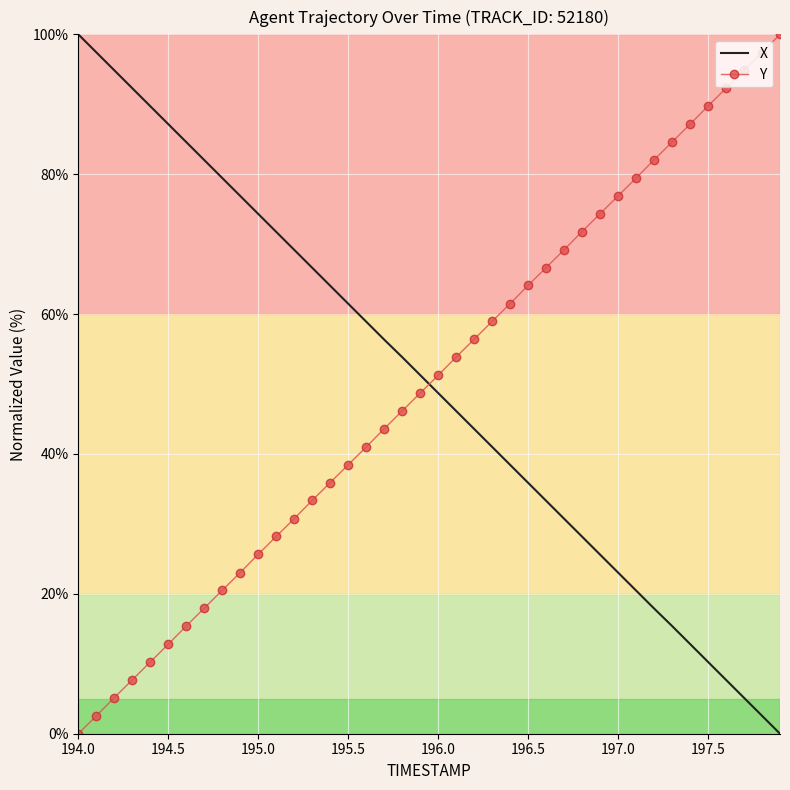

How many intersections are there between Y and X?

1